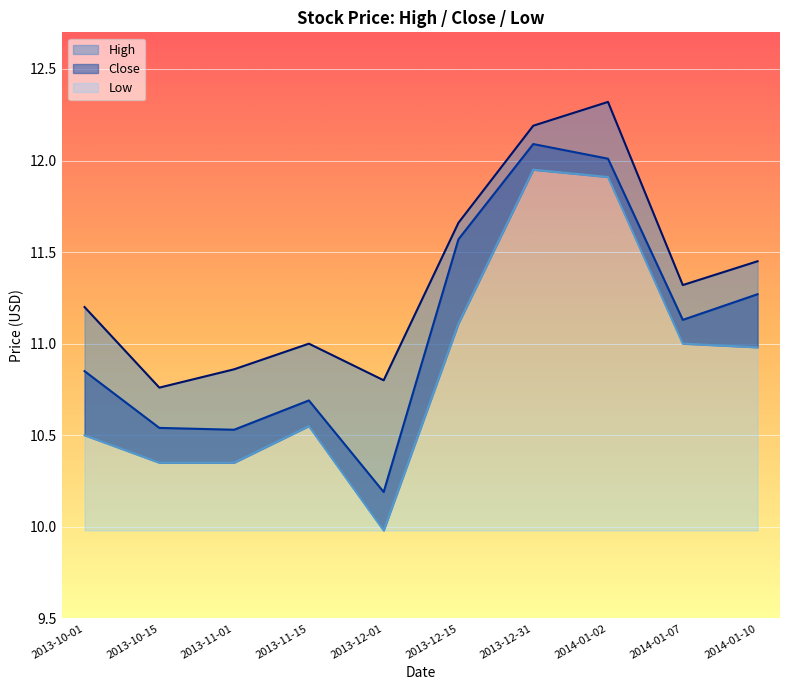

In Low, how many points are lower than both neighbors (excluding endpoints)?

1